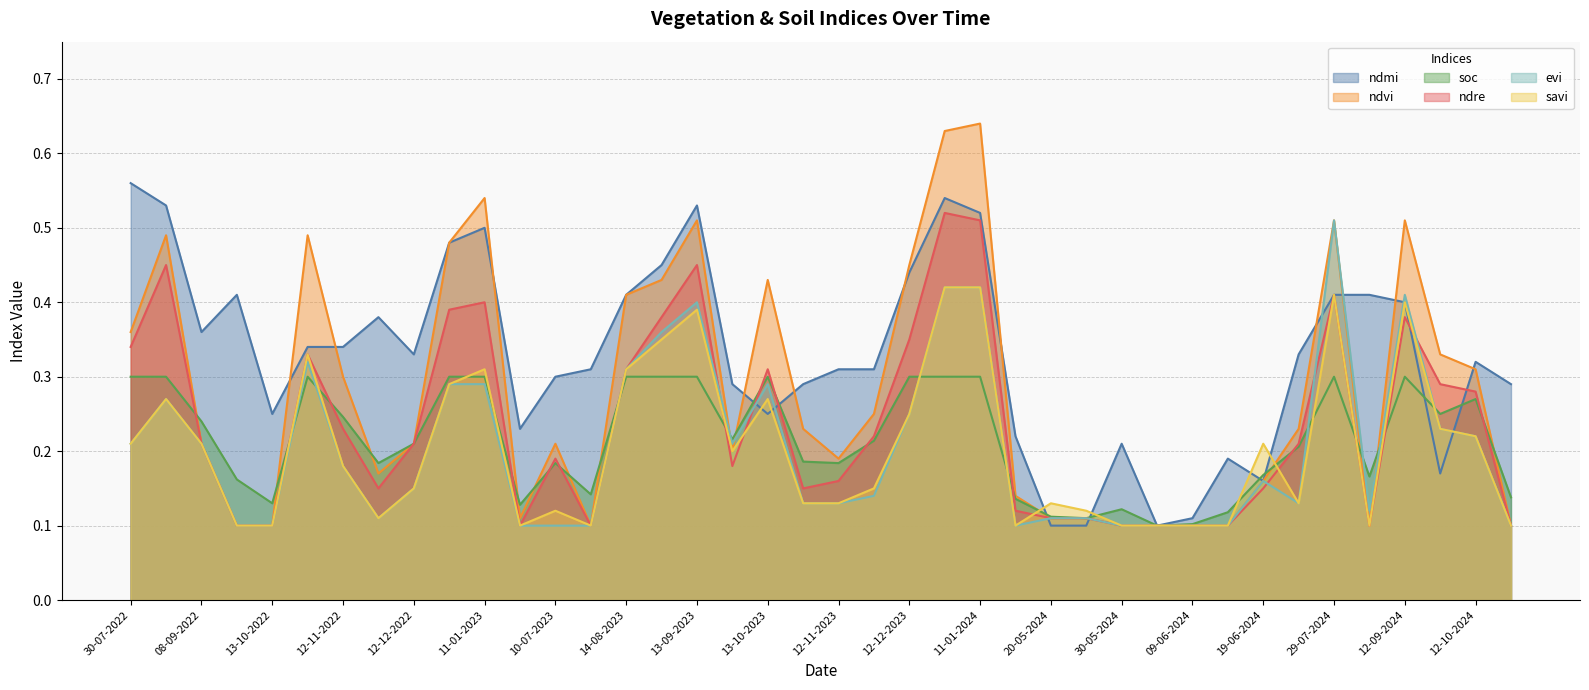

In ndre, how many points are lower than both neighbors (excluding endpoints)?

6